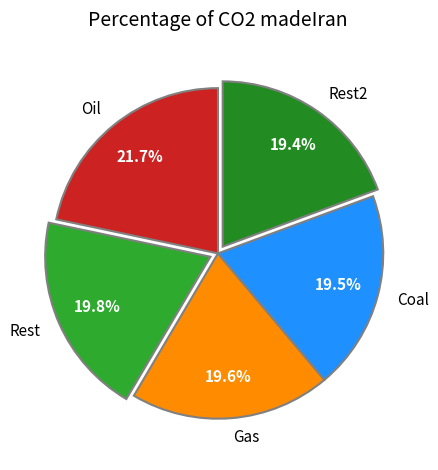

Which category has the biggest portion of the pie?

Oil